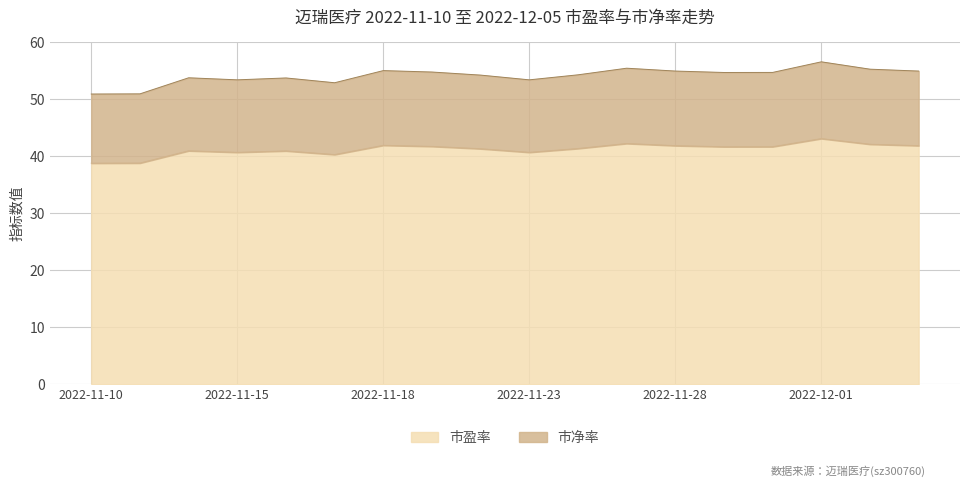

How many data points in 市净率 are less than 54?

7